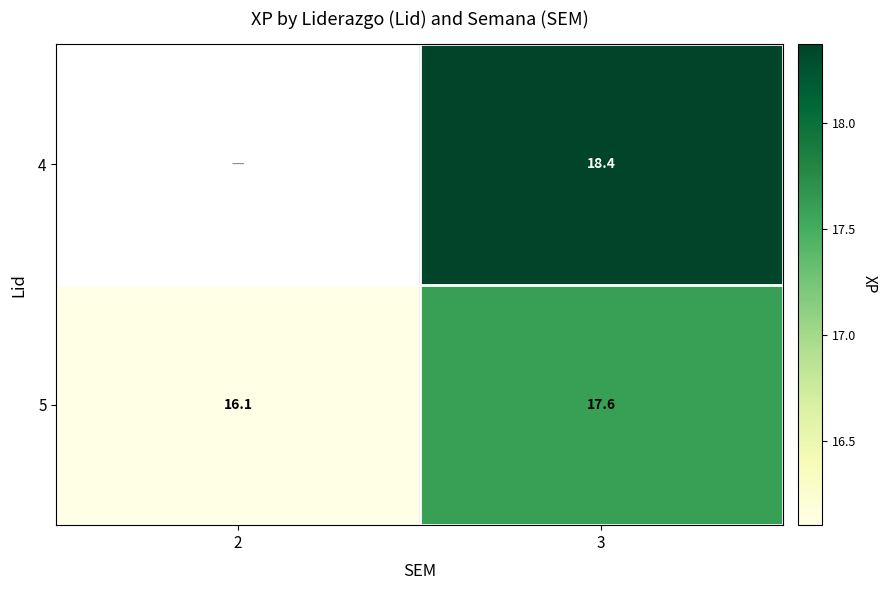

Is the value of 5 at 3 greater than the value of 4 at 3?

No